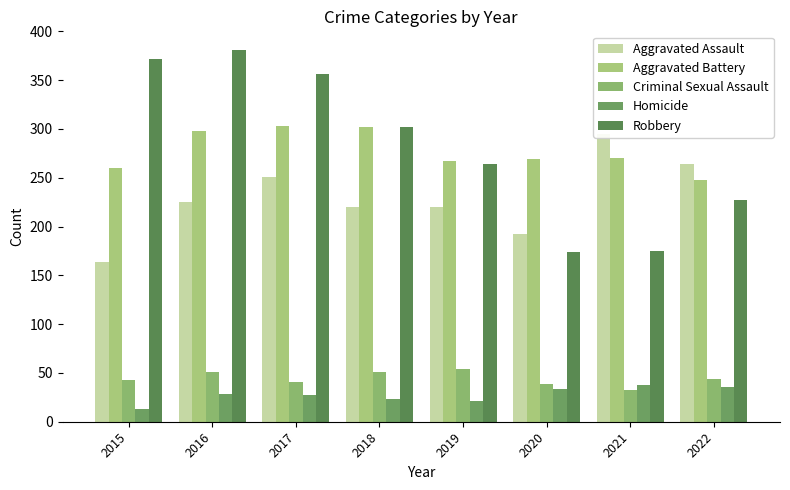

What is the minimum value for Aggravated Assault?

164